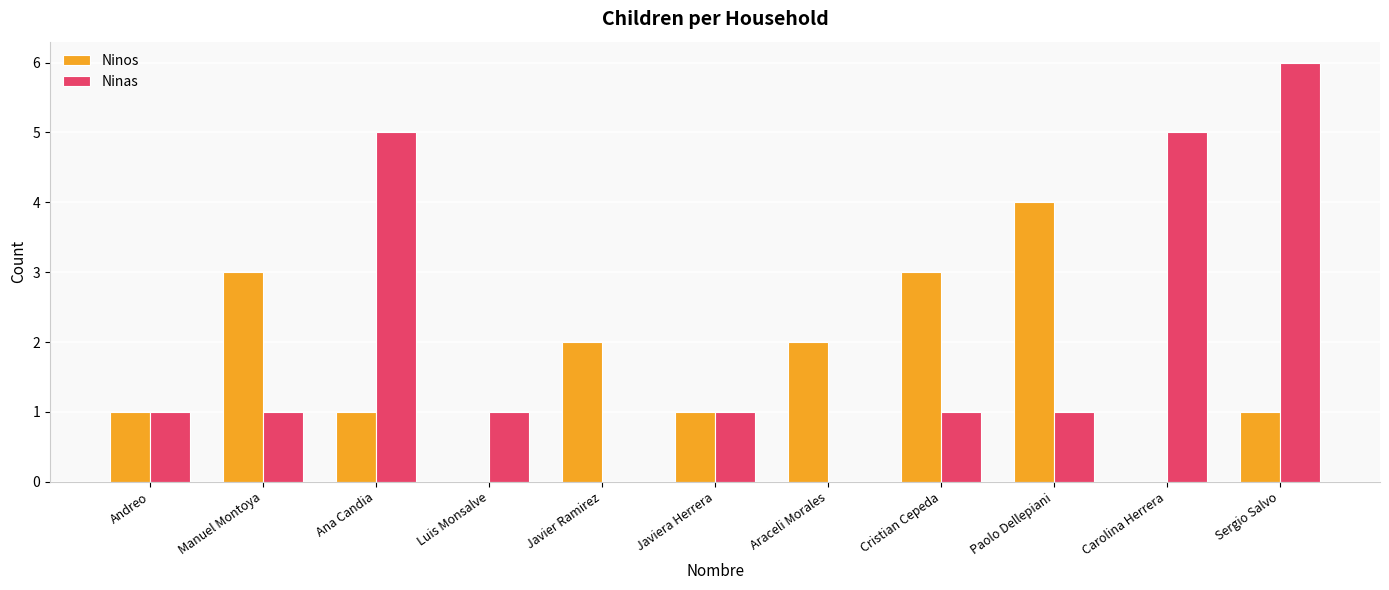

Which label corresponds to the largest value in the chart?

Sergio Salvo